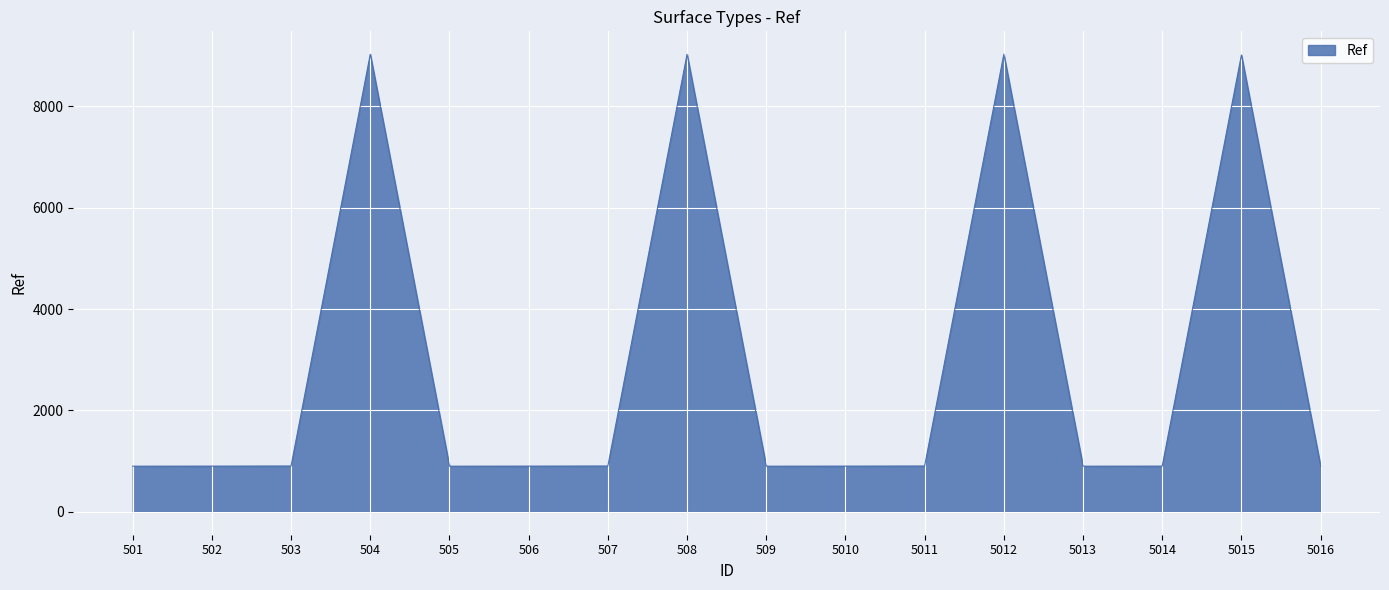

Read the value at 503, to the nearest 100.

900